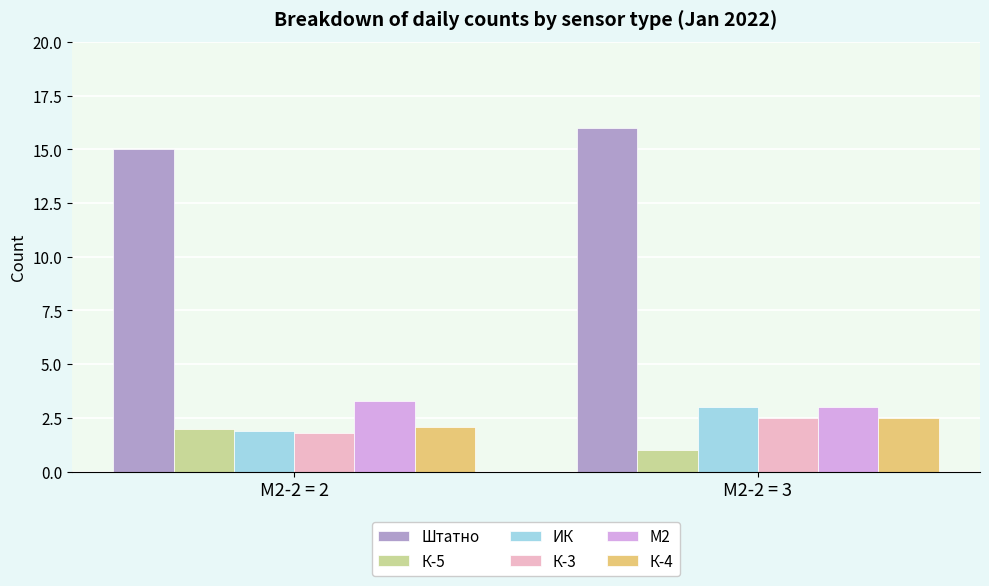

Reading left to right, transcribe all the data shown in this chart.

Штатно: 15.0	16.0
К-5: 2.0	1.0
ИК: 1.9	3.0
К-3: 1.8	2.5
М2: 3.3	3.0
К-4: 2.1	2.5